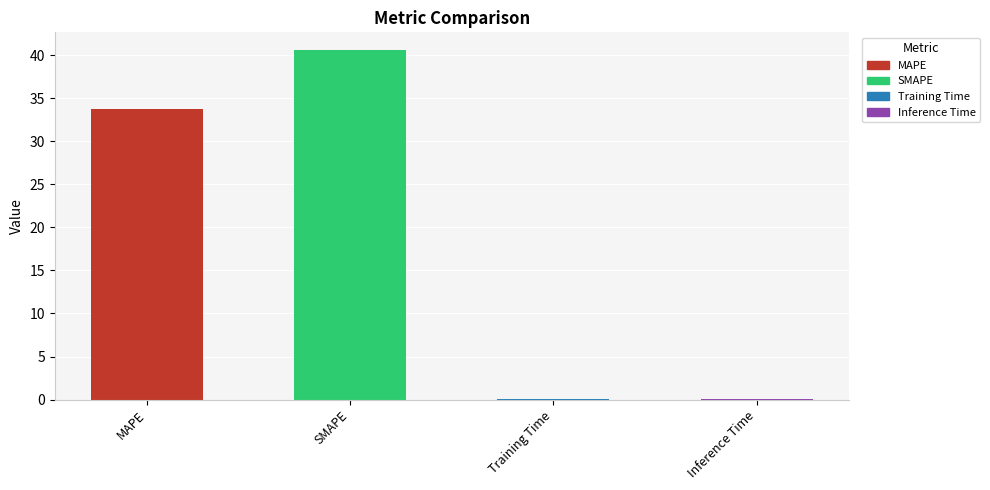

True or false: the data shows 0.0 at Training Time.

True